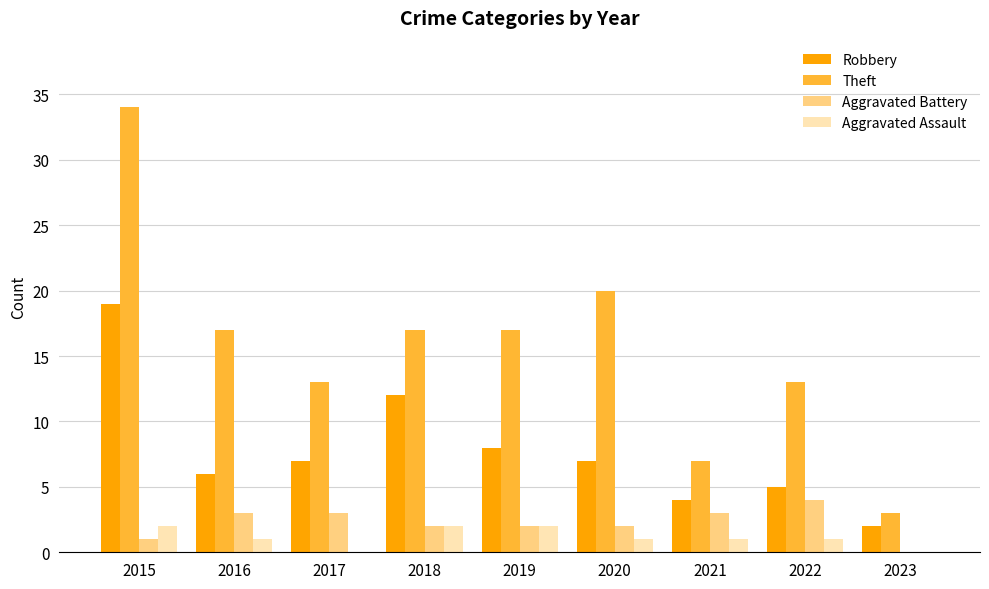

Which series has the largest total across all categories?

Theft